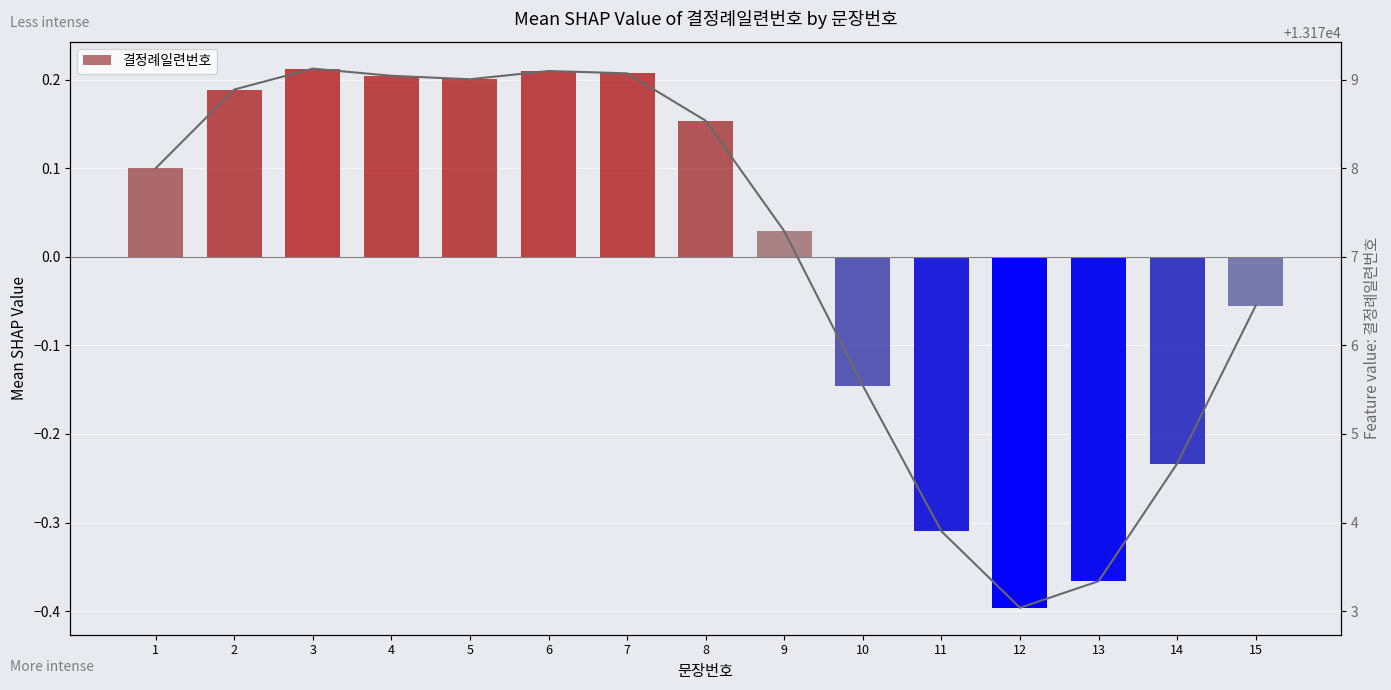

What value does the data have at 15?

13176.4